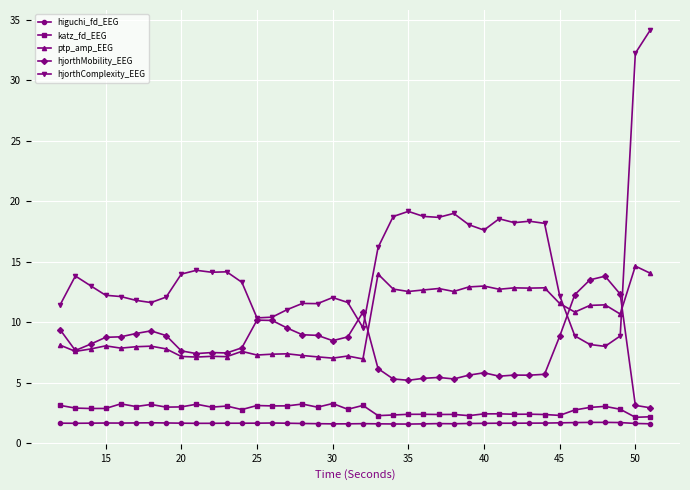

Which series has the largest total across all categories?

hjorthComplexity_EEG